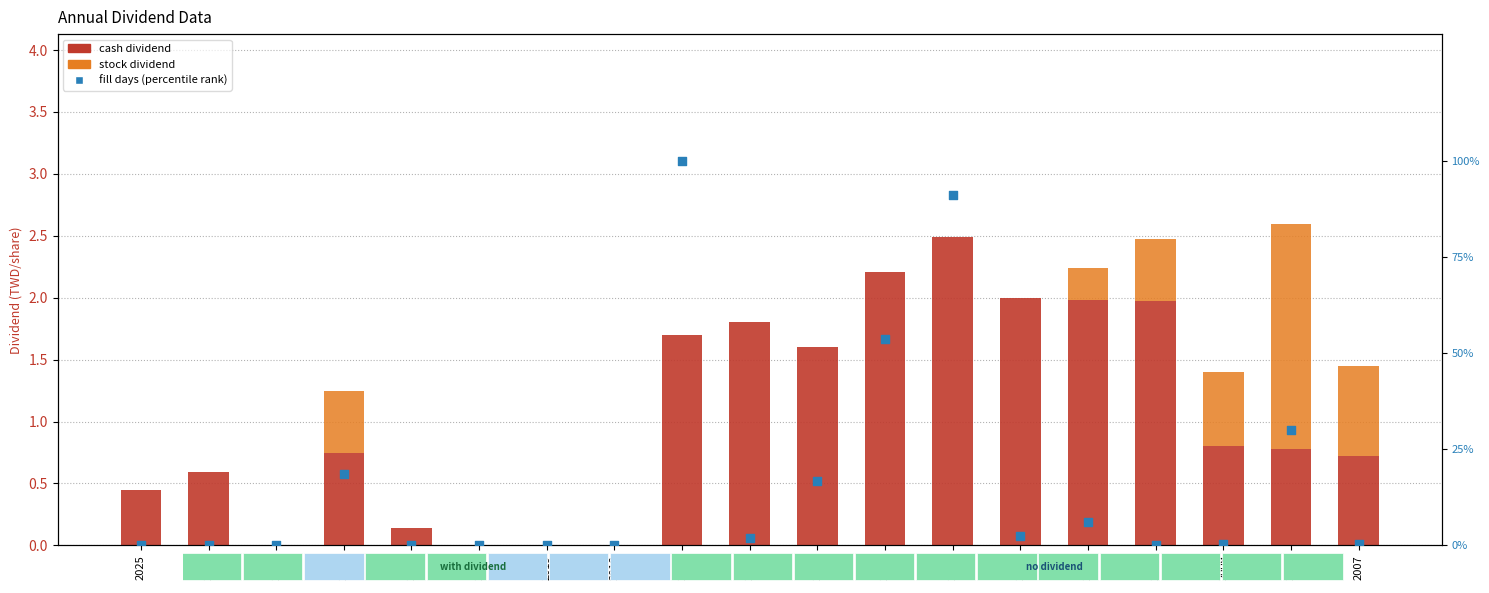

What is the total value across all series at 2013?

93.7